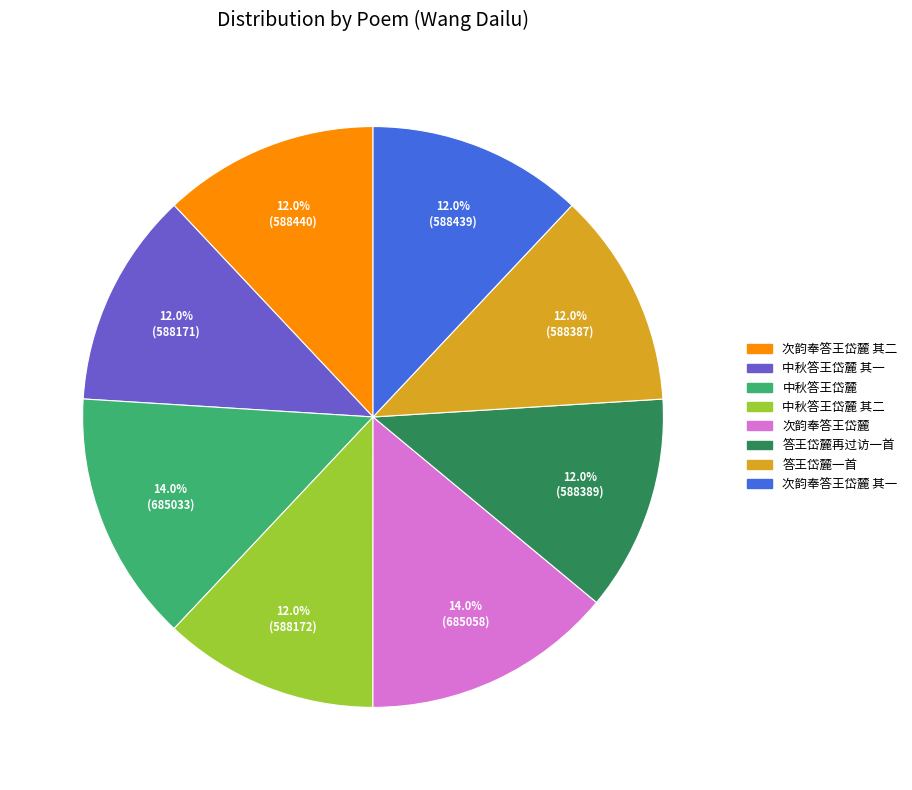

How much of the chart is everything except 答王岱麓一首?

88.0%